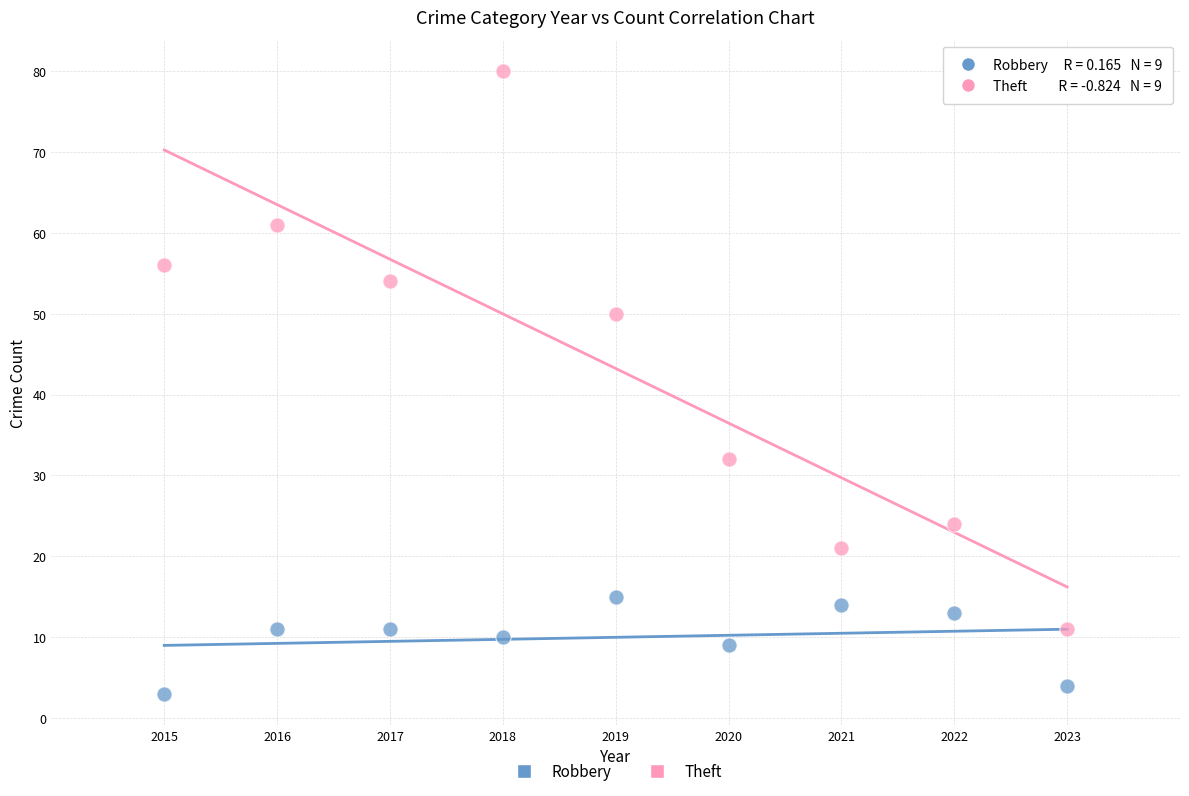

What are all the series names shown in the legend?

Robbery, Theft